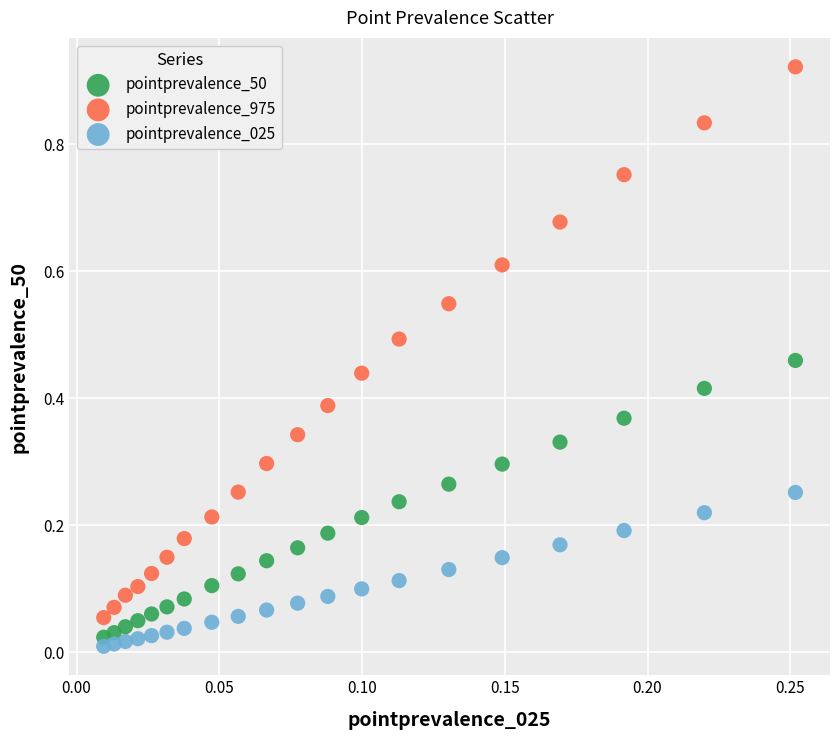

Which series has the widest spread of Y values?

pointprevalence_975